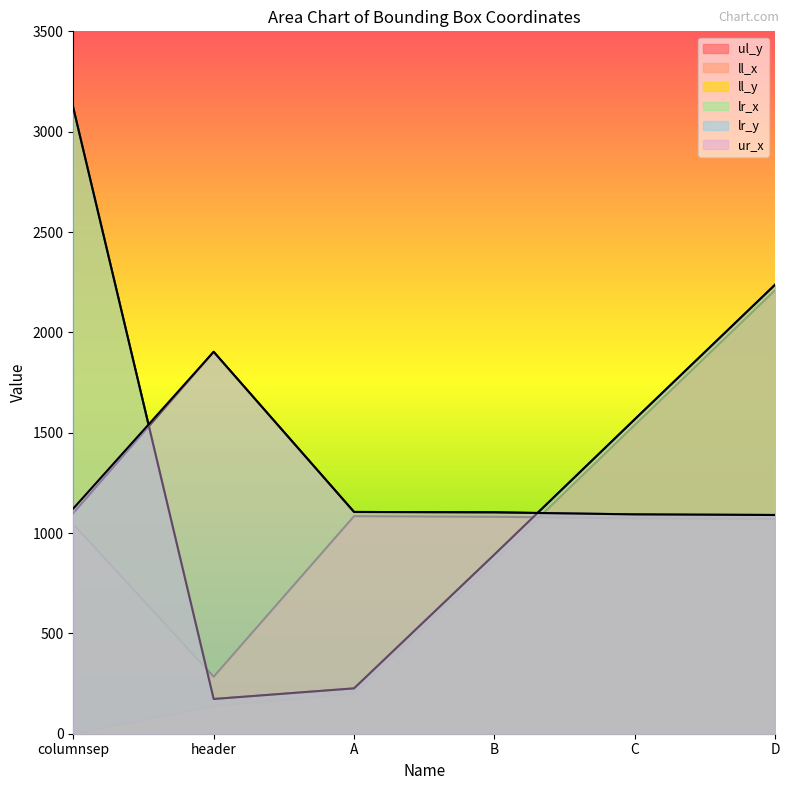

Is it true that ul_y equals 3568 at D?

False